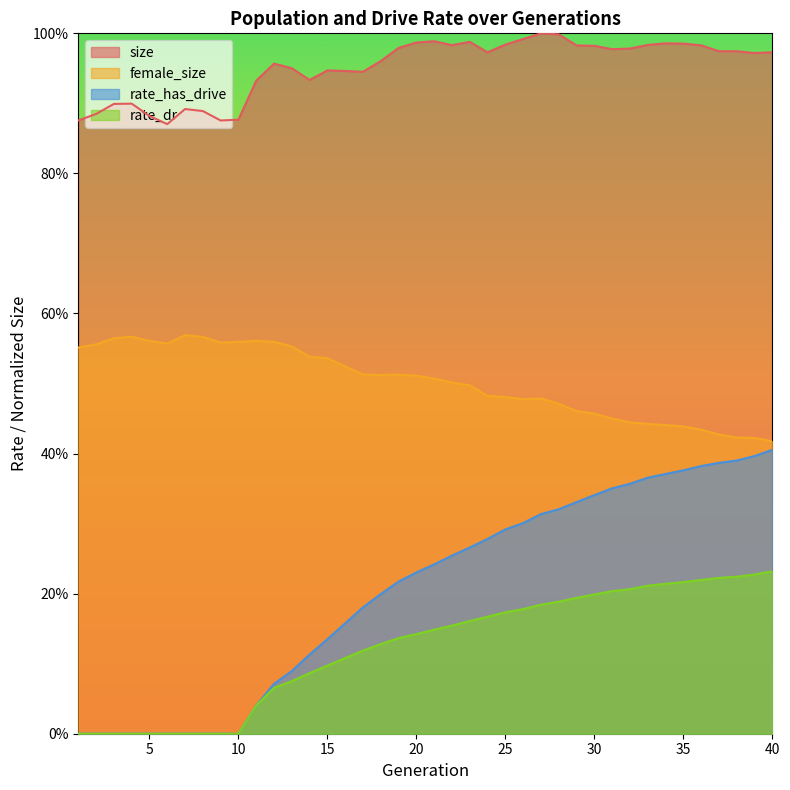

What are all the series names shown in the legend?

size, female_size, rate_has_drive, rate_dr